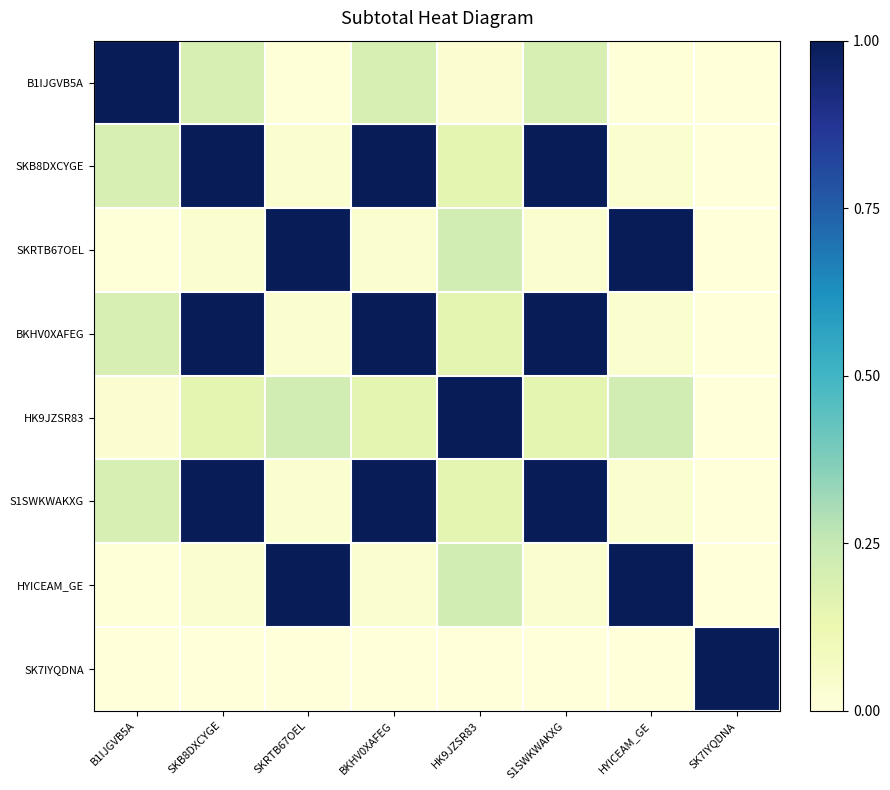

At which category is the sum across all series the highest?

SKB8DXCYGE